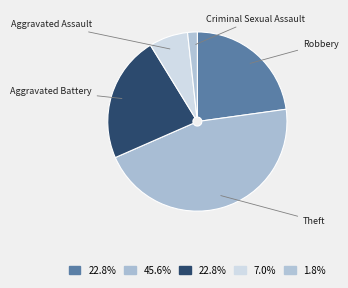

What is the largest slice in the pie chart?

Theft